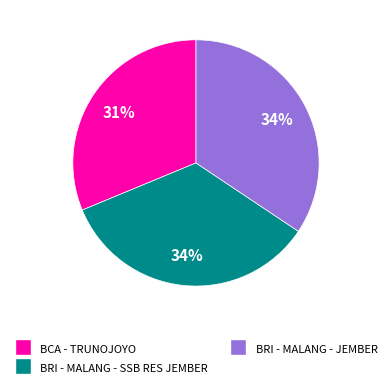

To the nearest percent, what is the average slice percentage?

33%